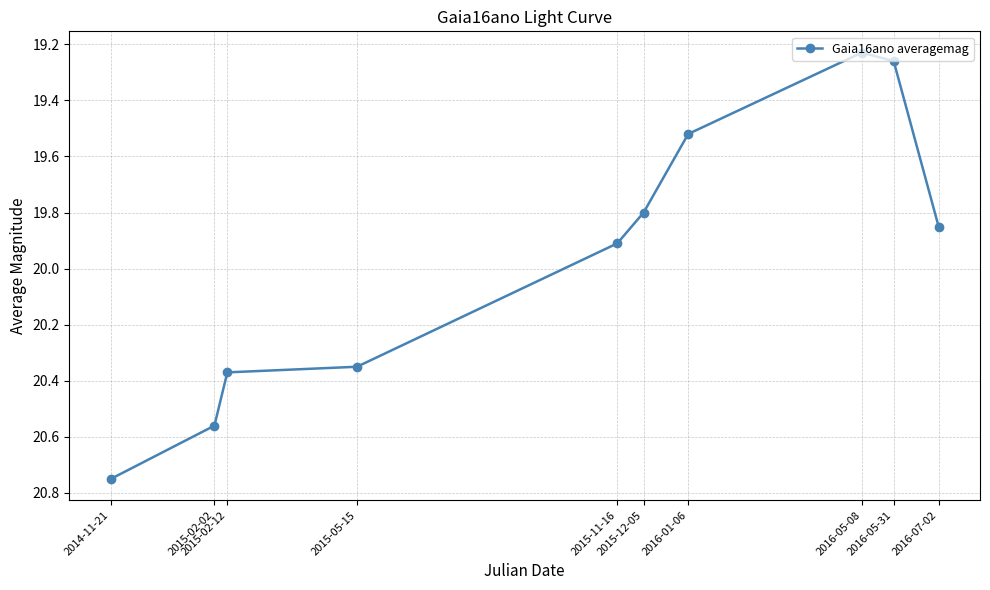

The value at 2016-07-02 is 12.9. True or false?

False